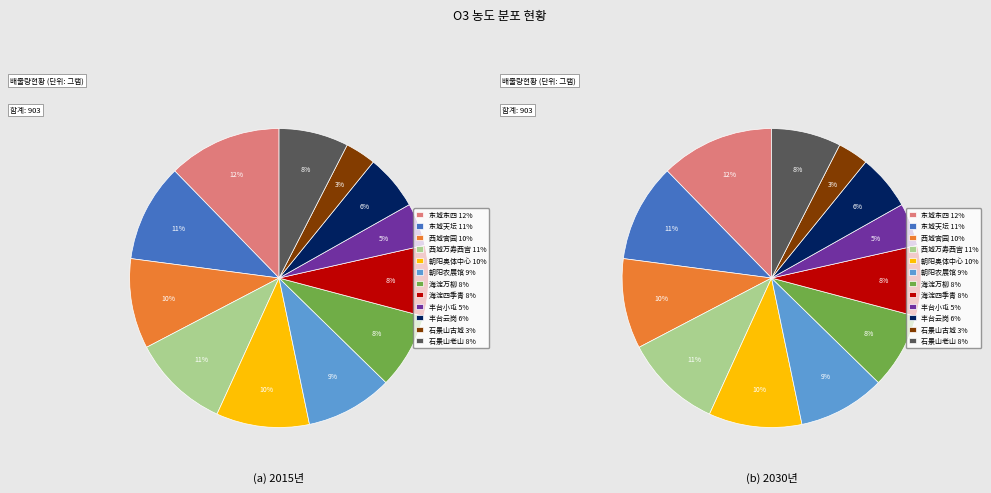

Which category has the smallest portion of the pie?

石景山古城